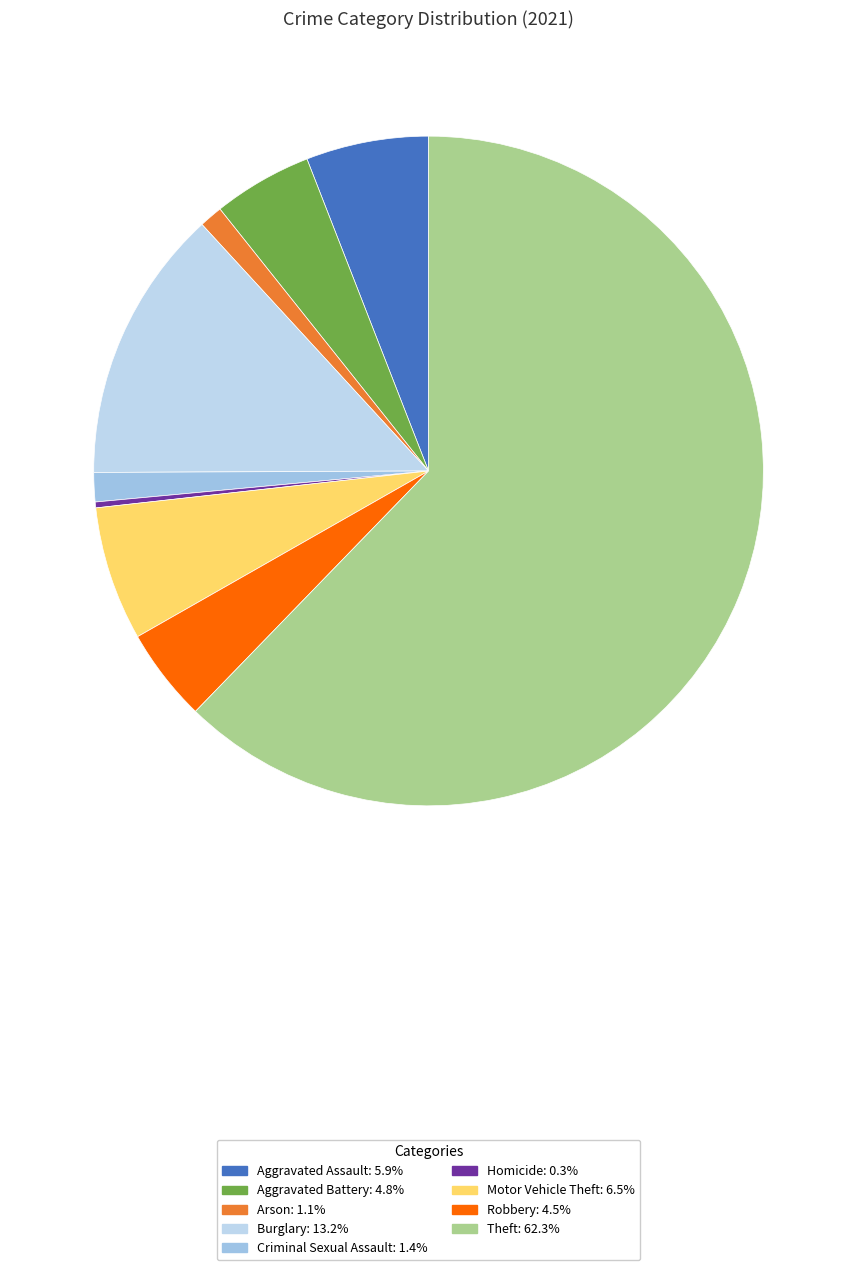

Rank the categories by value from highest to lowest.

Theft, Burglary, Motor Vehicle Theft, Aggravated Assault, Aggravated Battery, Robbery, Criminal Sexual Assault, Arson, Homicide